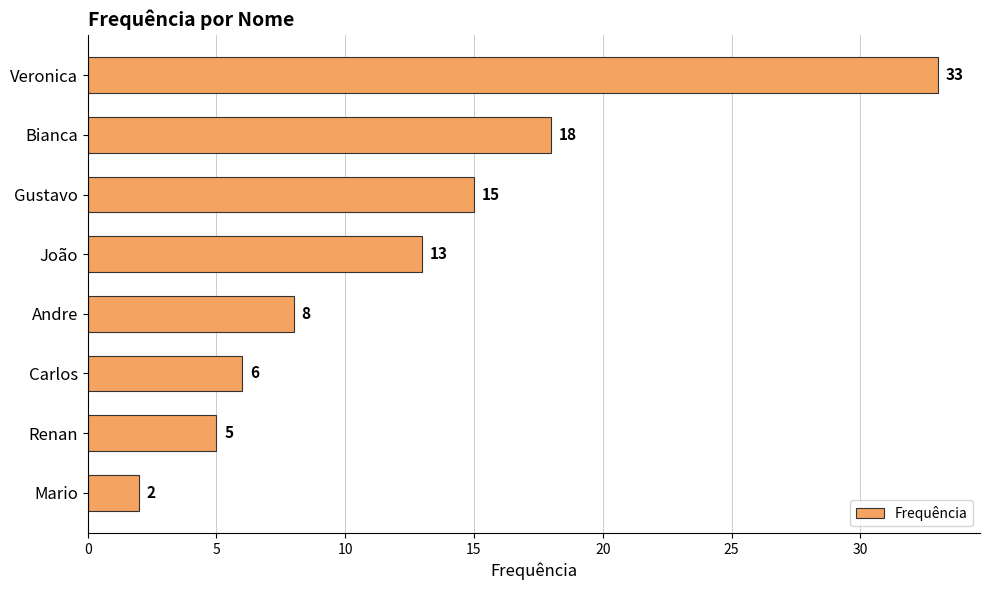

Rank the categories by value from highest to lowest.

Veronica, Bianca, Gustavo, João, Andre, Carlos, Renan, Mario